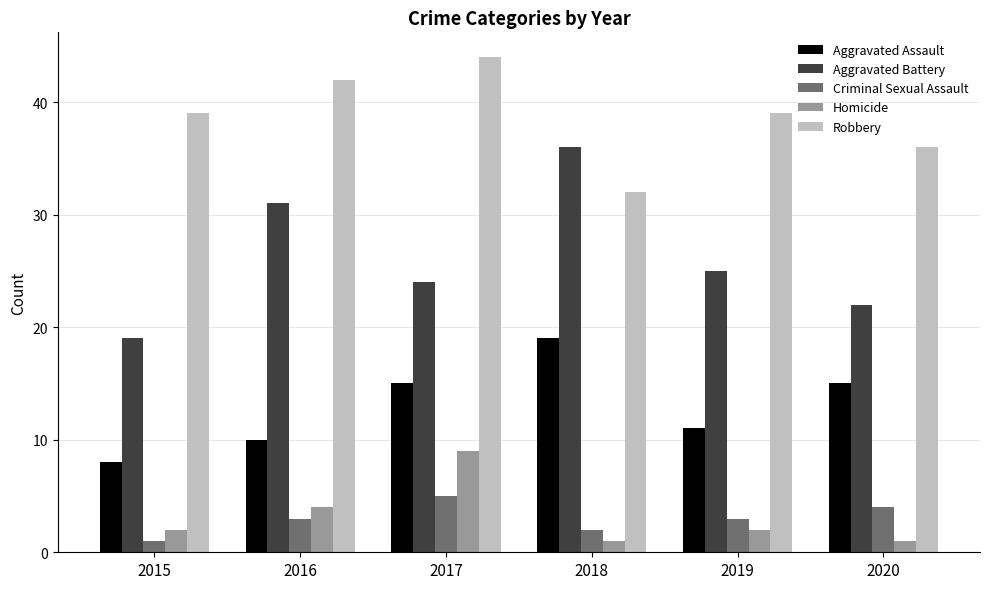

What is the total value across all series at 2019?

80